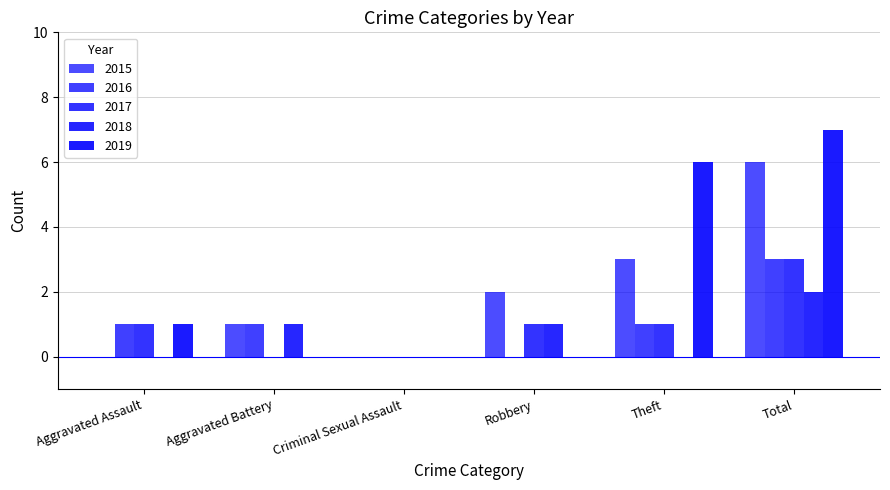

How many distinct data groups are displayed?

5